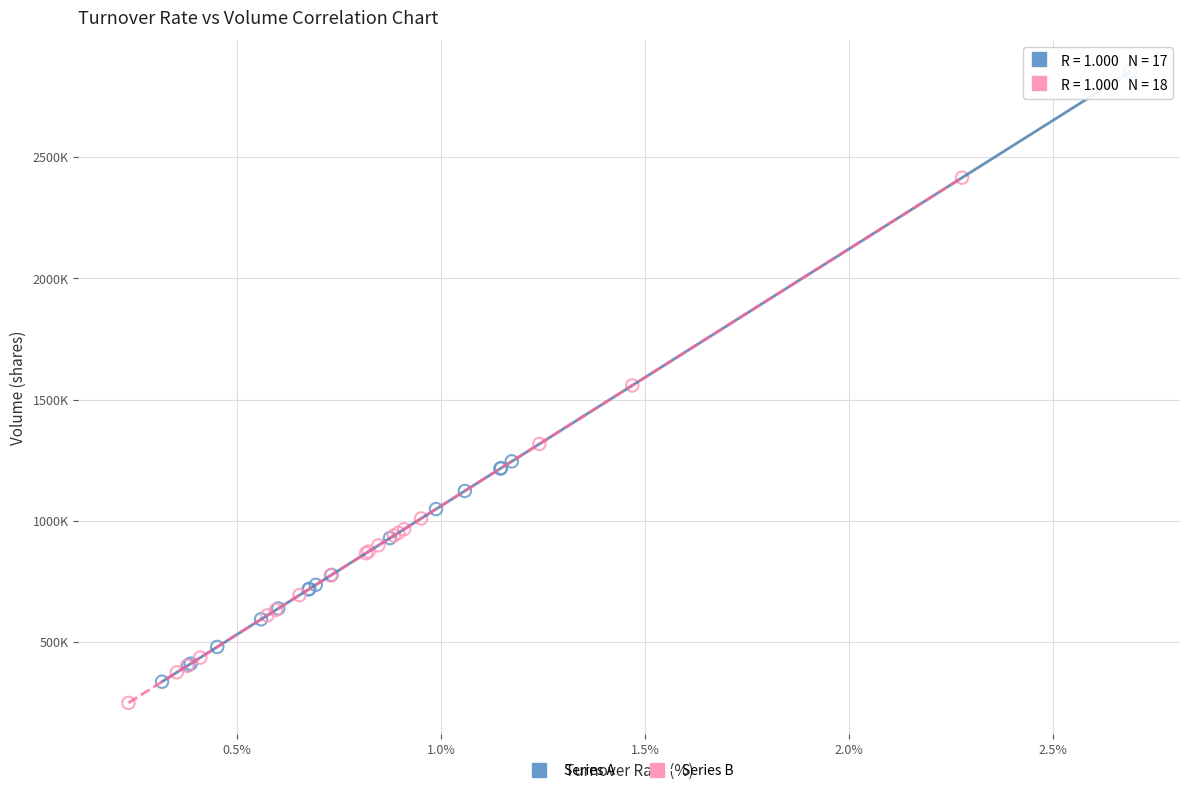

What are all the series names shown in the legend?

Series A, Series B